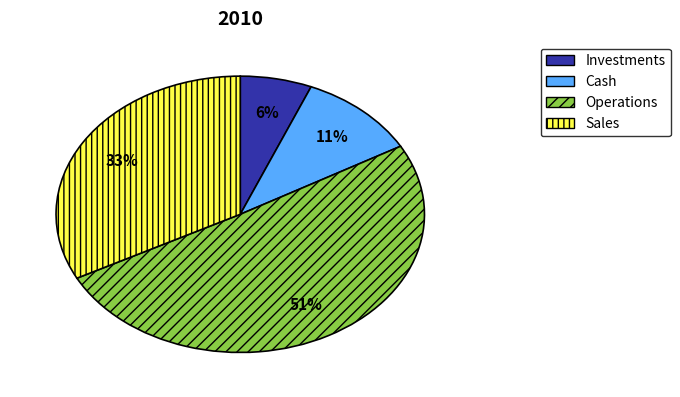

Which has a higher value, Investments or Cash?

Cash